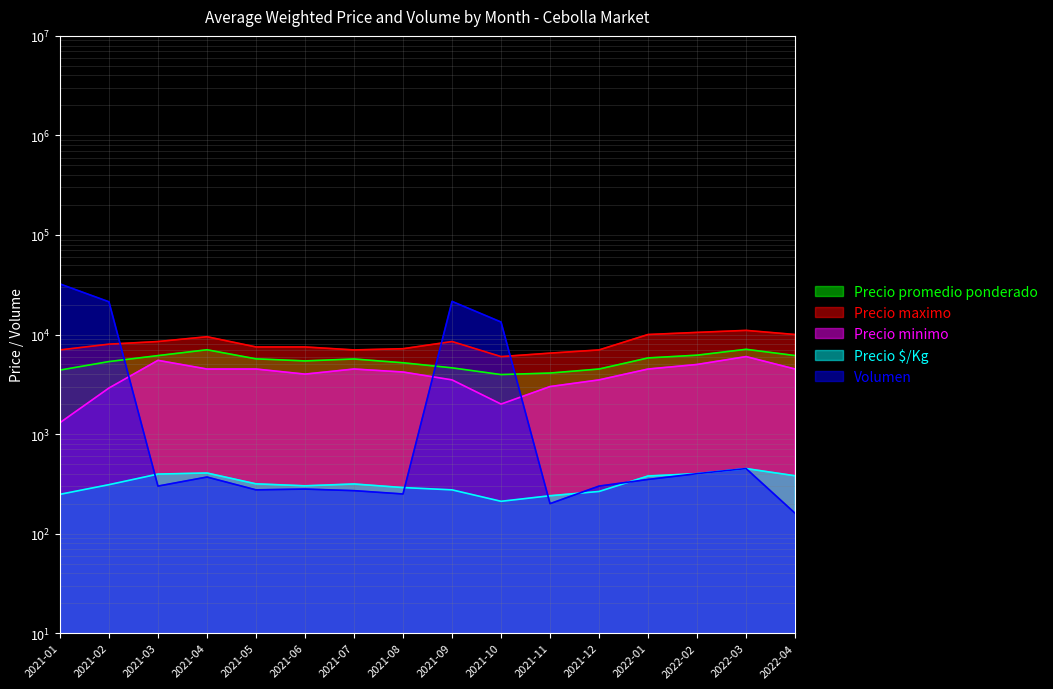

Which series has the largest total across all categories?

Precio maximo